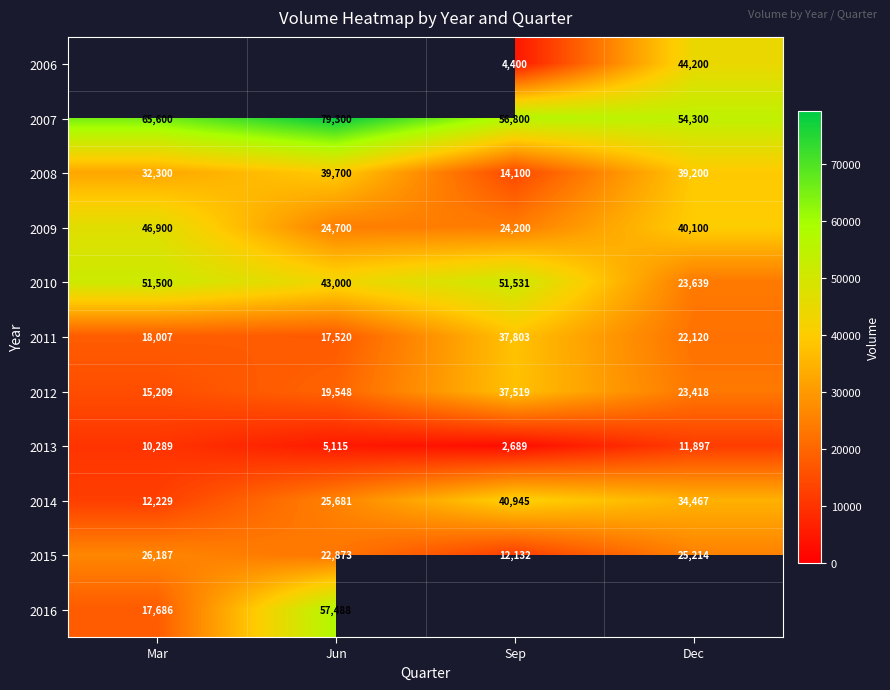

How many values in the 2015 series are below 25214?

2